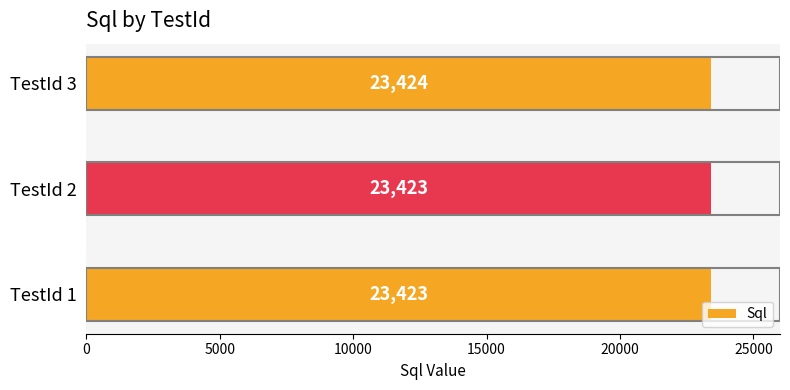

Approximately how many times larger is the value at TestId 2 compared to TestId 3?

1.0